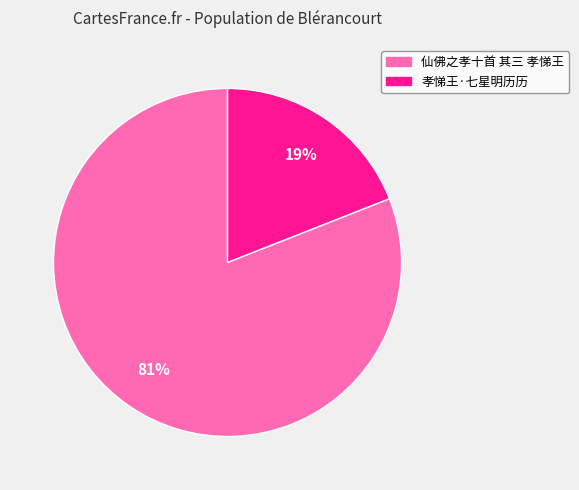

Count the number of slices in the pie.

2